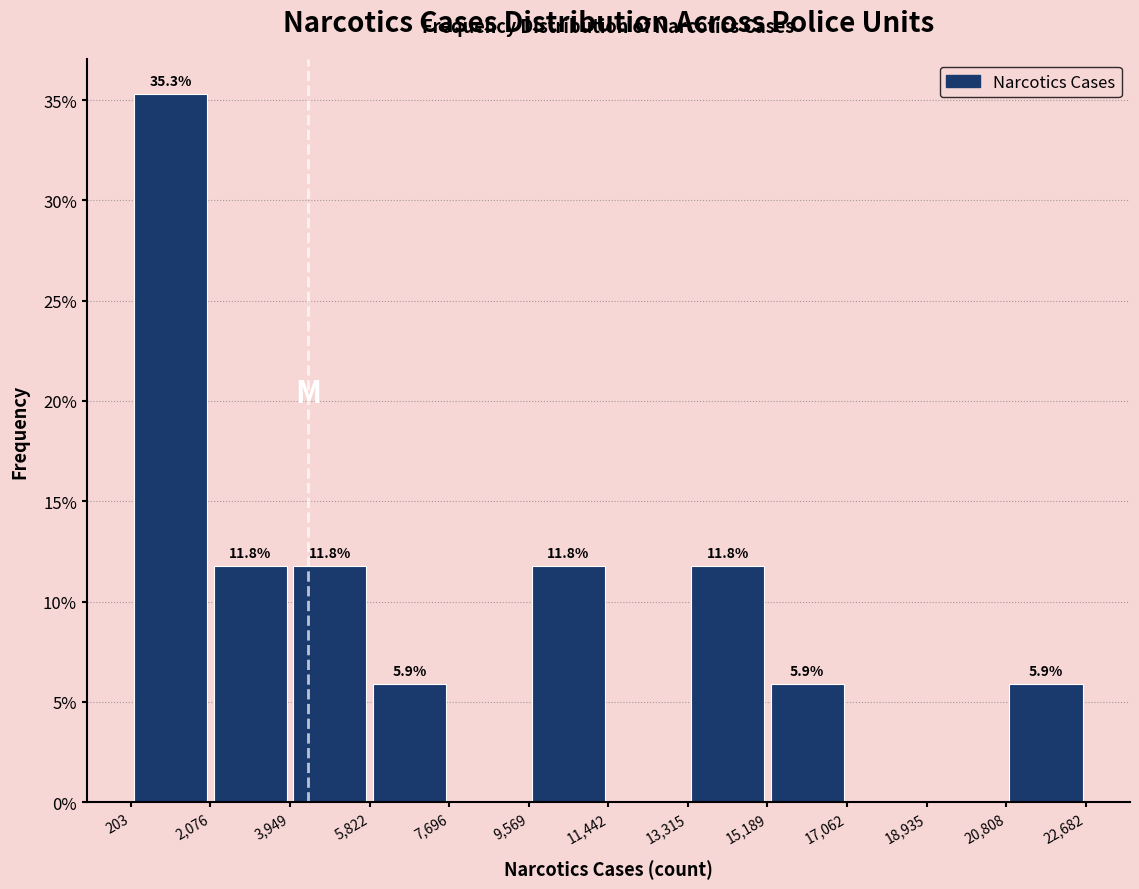

Over which range of the x-axis is the bar tallest?

203 to 2,076